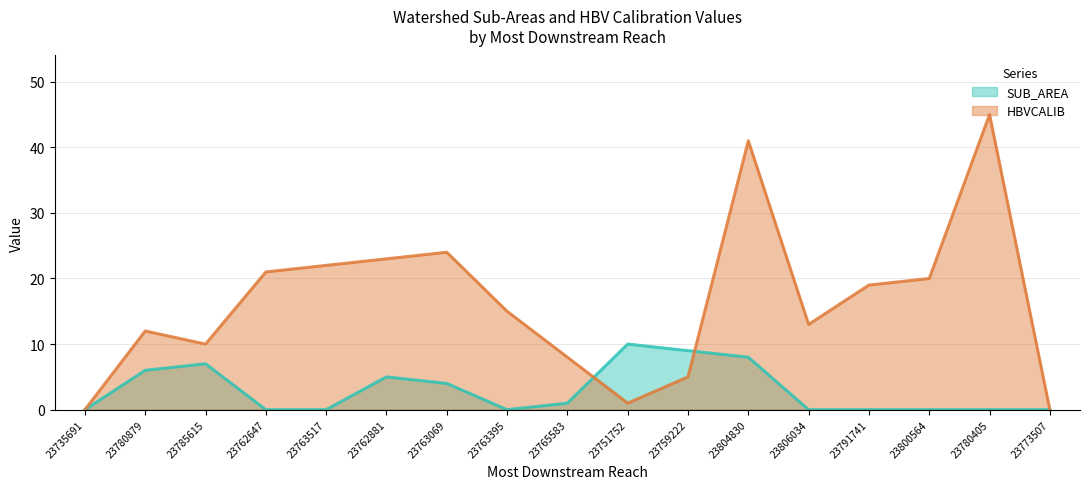

At how many categories does at least one series exceed 9?

13